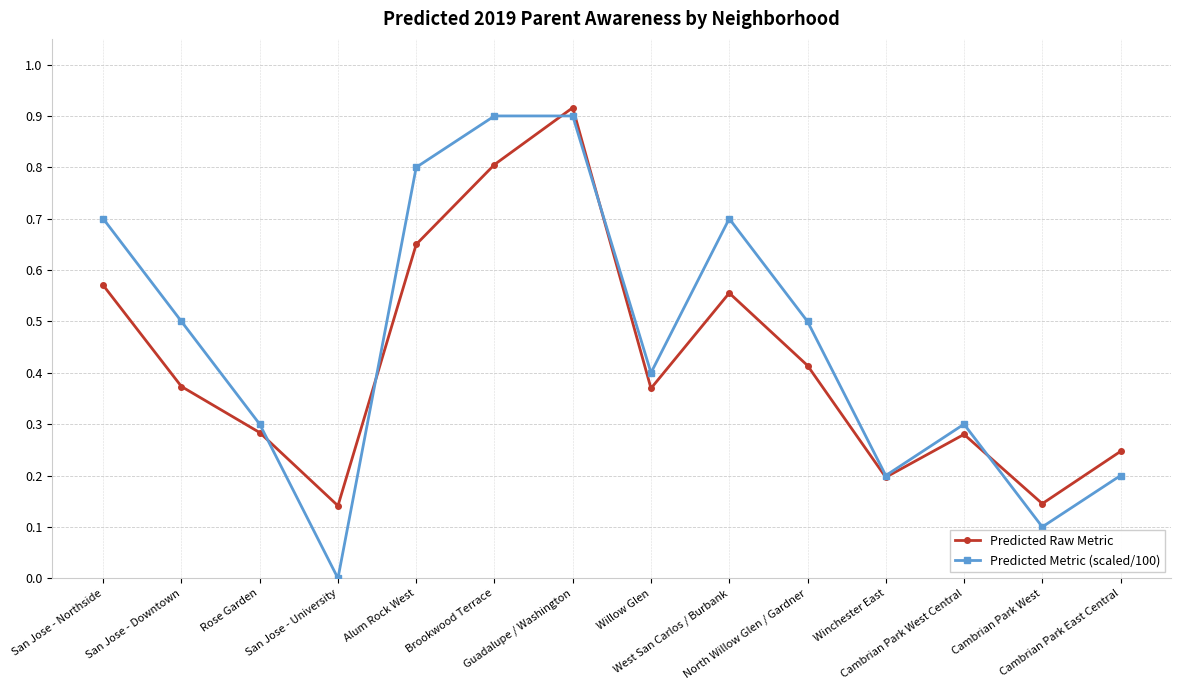

What position from the right is Willow Glen?

7